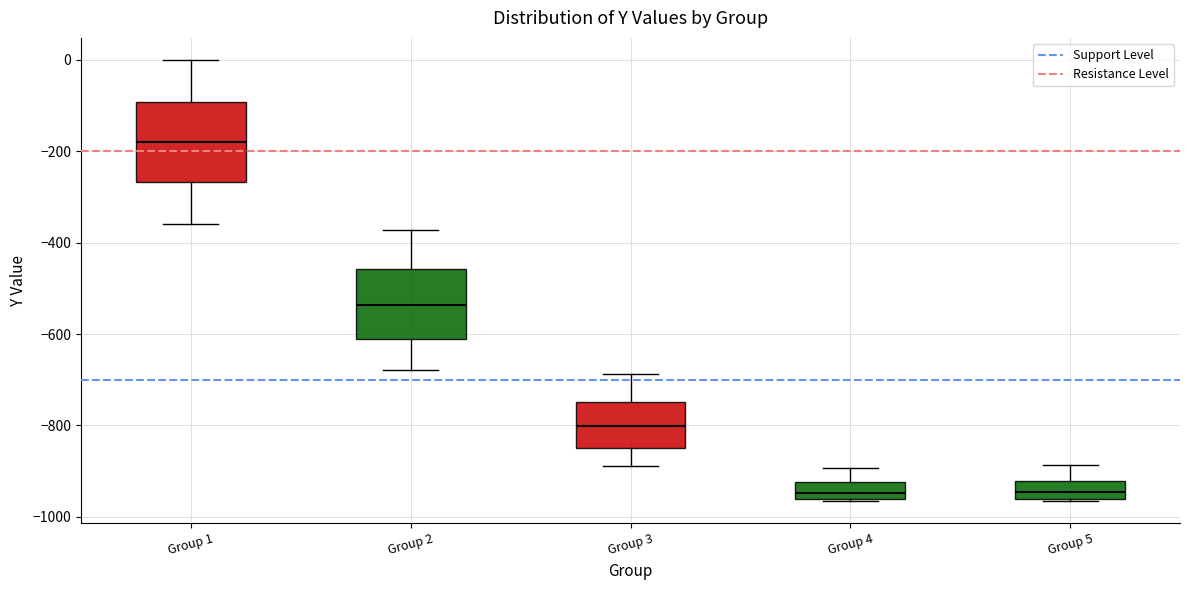

Reading left to right, read every box against the y-axis: the position of its median line, the range the box covers, and the ends of its whiskers. The values are not printed on the chart, so give them approximately, as read against the axis.

Group 1: median -180, box -260 to -100, whiskers -360 to 0
Group 2: median -540, box -620 to -460, whiskers -680 to -380
Group 3: median -800, box -840 to -740, whiskers -880 to -680
Group 4: median -940, box -960 to -920, whiskers -960 to -900
Group 5: median -940, box -960 to -920, whiskers -960 to -880